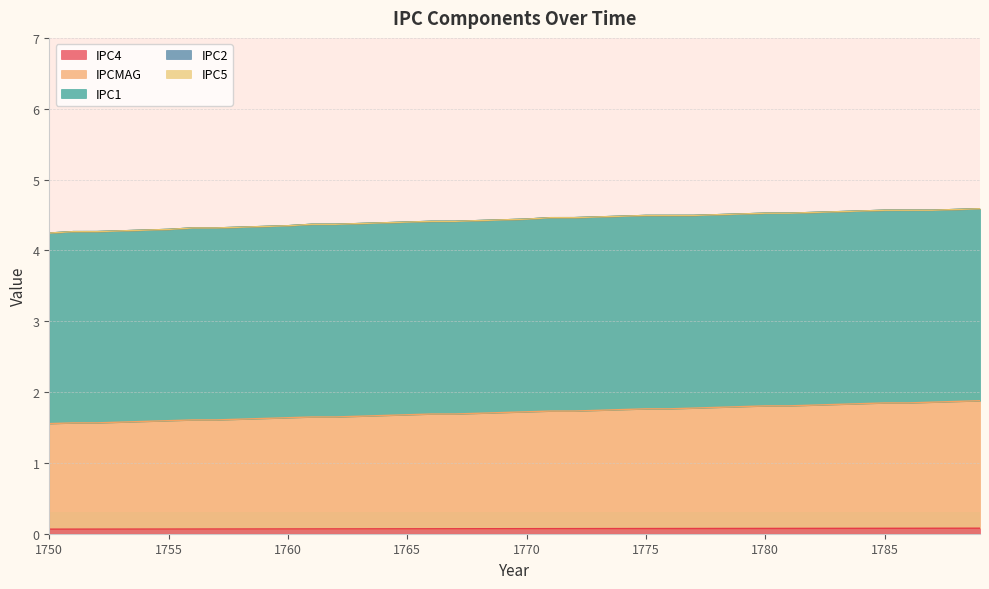

At how many categories does at least one series exceed 1?

40